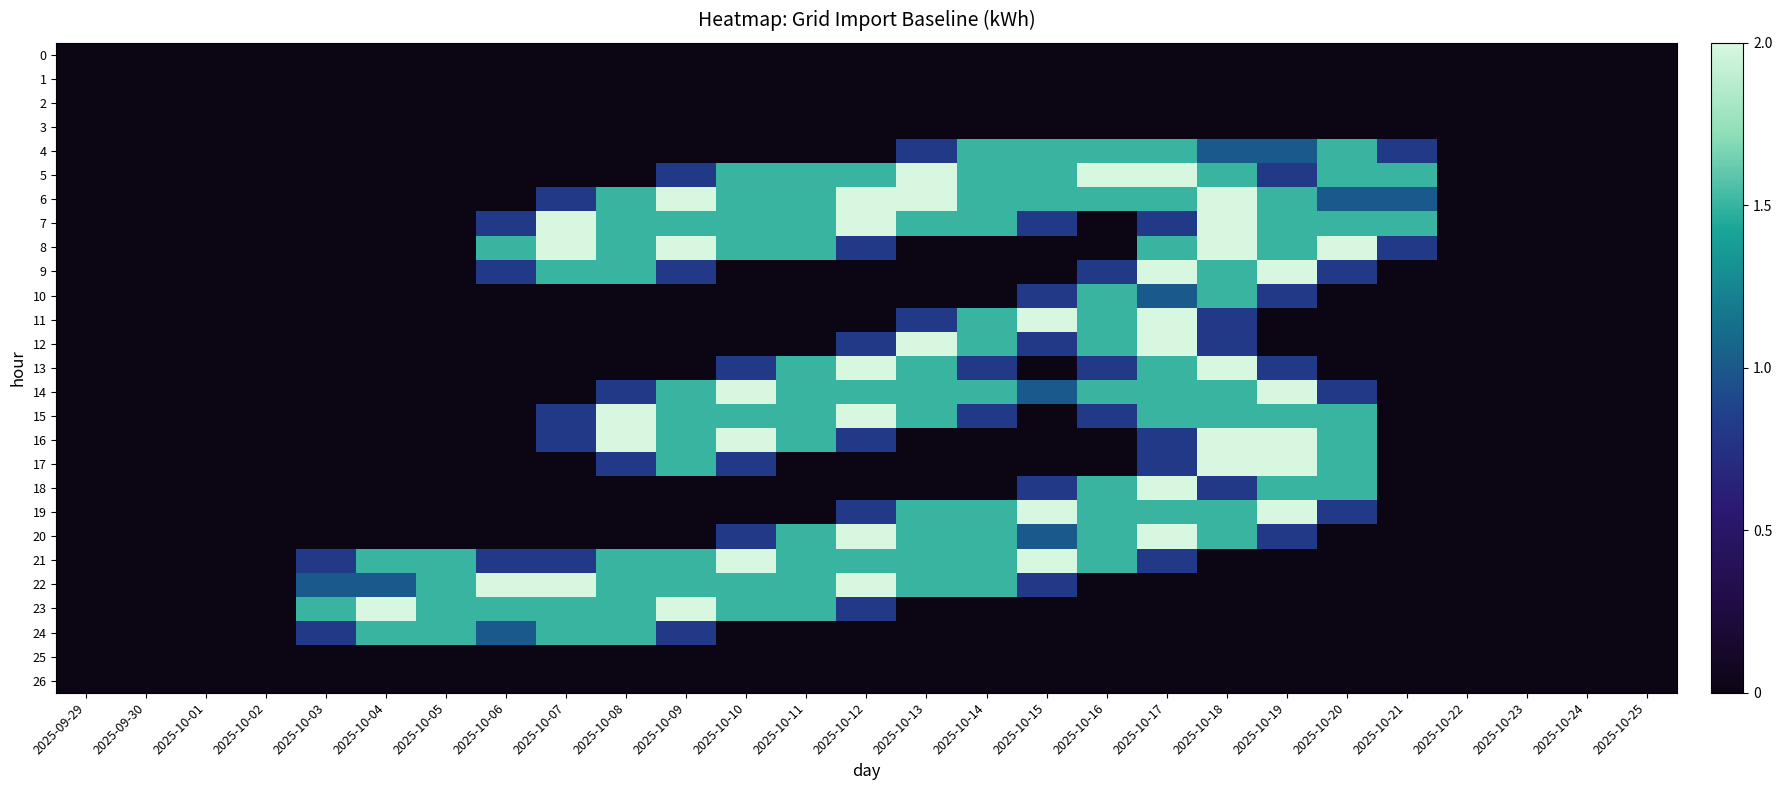

Reading left to right, transcribe all the data shown in this chart.

0: 2025-09-29=0.0	2025-09-30=0.0	2025-10-01=0.0	2025-10-02=0.0	2025-10-03=0.0	2025-10-04=0.0	2025-10-05=0.0	2025-10-06=0.0	2025-10-07=0.0	2025-10-08=0.0	2025-10-09=0.0	2025-10-10=0.0	2025-10-11=0.0	2025-10-12=0.0	2025-10-13=0.0	2025-10-14=0.0	2025-10-15=0.0	2025-10-16=0.0	2025-10-17=0.0	2025-10-18=0.0	2025-10-19=0.0	2025-10-20=0.0	2025-10-21=0.0	2025-10-22=0.0	2025-10-23=0.0	2025-10-24=0.0	2025-10-25=0.0
1: 2025-09-29=0.0	2025-09-30=0.0	2025-10-01=0.0	2025-10-02=0.0	2025-10-03=0.0	2025-10-04=0.0	2025-10-05=0.0	2025-10-06=0.0	2025-10-07=0.0	2025-10-08=0.0	2025-10-09=0.0	2025-10-10=0.0	2025-10-11=0.0	2025-10-12=0.0	2025-10-13=0.0	2025-10-14=0.0	2025-10-15=0.0	2025-10-16=0.0	2025-10-17=0.0	2025-10-18=0.0	2025-10-19=0.0	2025-10-20=0.0	2025-10-21=0.0	2025-10-22=0.0	2025-10-23=0.0	2025-10-24=0.0	2025-10-25=0.0
2: 2025-09-29=0.0	2025-09-30=0.0	2025-10-01=0.0	2025-10-02=0.0	2025-10-03=0.0	2025-10-04=0.0	2025-10-05=0.0	2025-10-06=0.0	2025-10-07=0.0	2025-10-08=0.0	2025-10-09=0.0	2025-10-10=0.0	2025-10-11=0.0	2025-10-12=0.0	2025-10-13=0.0	2025-10-14=0.0	2025-10-15=0.0	2025-10-16=0.0	2025-10-17=0.0	2025-10-18=0.0	2025-10-19=0.0	2025-10-20=0.0	2025-10-21=0.0	2025-10-22=0.0	2025-10-23=0.0	2025-10-24=0.0	2025-10-25=0.0
3: 2025-09-29=0.0	2025-09-30=0.0	2025-10-01=0.0	2025-10-02=0.0	2025-10-03=0.0	2025-10-04=0.0	2025-10-05=0.0	2025-10-06=0.0	2025-10-07=0.0	2025-10-08=0.0	2025-10-09=0.0	2025-10-10=0.0	2025-10-11=0.0	2025-10-12=0.0	2025-10-13=0.0	2025-10-14=0.0	2025-10-15=0.0	2025-10-16=0.0	2025-10-17=0.0	2025-10-18=0.0	2025-10-19=0.0	2025-10-20=0.0	2025-10-21=0.0	2025-10-22=0.0	2025-10-23=0.0	2025-10-24=0.0	2025-10-25=0.0
4: 2025-09-29=0.0	2025-09-30=0.0	2025-10-01=0.0	2025-10-02=0.0	2025-10-03=0.0	2025-10-04=0.0	2025-10-05=0.0	2025-10-06=0.0	2025-10-07=0.0	2025-10-08=0.0	2025-10-09=0.0	2025-10-10=0.0	2025-10-11=0.0	2025-10-12=0.0	2025-10-13=0.8	2025-10-14=1.5	2025-10-15=1.5	2025-10-16=1.5	2025-10-17=1.5	2025-10-18=1.0	2025-10-19=1.0	2025-10-20=1.5	2025-10-21=0.8	2025-10-22=0.0	2025-10-23=0.0	2025-10-24=0.0	2025-10-25=0.0
5: 2025-09-29=0.0	2025-09-30=0.0	2025-10-01=0.0	2025-10-02=0.0	2025-10-03=0.0	2025-10-04=0.0	2025-10-05=0.0	2025-10-06=0.0	2025-10-07=0.0	2025-10-08=0.0	2025-10-09=0.8	2025-10-10=1.5	2025-10-11=1.5	2025-10-12=1.5	2025-10-13=2.0	2025-10-14=1.5	2025-10-15=1.5	2025-10-16=2.0	2025-10-17=2.0	2025-10-18=1.5	2025-10-19=0.8	2025-10-20=1.5	2025-10-21=1.5	2025-10-22=0.0	2025-10-23=0.0	2025-10-24=0.0	2025-10-25=0.0
6: 2025-09-29=0.0	2025-09-30=0.0	2025-10-01=0.0	2025-10-02=0.0	2025-10-03=0.0	2025-10-04=0.0	2025-10-05=0.0	2025-10-06=0.0	2025-10-07=0.8	2025-10-08=1.5	2025-10-09=2.0	2025-10-10=1.5	2025-10-11=1.5	2025-10-12=2.0	2025-10-13=2.0	2025-10-14=1.5	2025-10-15=1.5	2025-10-16=1.5	2025-10-17=1.5	2025-10-18=2.0	2025-10-19=1.5	2025-10-20=1.0	2025-10-21=1.0	2025-10-22=0.0	2025-10-23=0.0	2025-10-24=0.0	2025-10-25=0.0
7: 2025-09-29=0.0	2025-09-30=0.0	2025-10-01=0.0	2025-10-02=0.0	2025-10-03=0.0	2025-10-04=0.0	2025-10-05=0.0	2025-10-06=0.8	2025-10-07=2.0	2025-10-08=1.5	2025-10-09=1.5	2025-10-10=1.5	2025-10-11=1.5	2025-10-12=2.0	2025-10-13=1.5	2025-10-14=1.5	2025-10-15=0.8	2025-10-16=0.0	2025-10-17=0.8	2025-10-18=2.0	2025-10-19=1.5	2025-10-20=1.5	2025-10-21=1.5	2025-10-22=0.0	2025-10-23=0.0	2025-10-24=0.0	2025-10-25=0.0
8: 2025-09-29=0.0	2025-09-30=0.0	2025-10-01=0.0	2025-10-02=0.0	2025-10-03=0.0	2025-10-04=0.0	2025-10-05=0.0	2025-10-06=1.5	2025-10-07=2.0	2025-10-08=1.5	2025-10-09=2.0	2025-10-10=1.5	2025-10-11=1.5	2025-10-12=0.8	2025-10-13=0.0	2025-10-14=0.0	2025-10-15=0.0	2025-10-16=0.0	2025-10-17=1.5	2025-10-18=2.0	2025-10-19=1.5	2025-10-20=2.0	2025-10-21=0.8	2025-10-22=0.0	2025-10-23=0.0	2025-10-24=0.0	2025-10-25=0.0
9: 2025-09-29=0.0	2025-09-30=0.0	2025-10-01=0.0	2025-10-02=0.0	2025-10-03=0.0	2025-10-04=0.0	2025-10-05=0.0	2025-10-06=0.8	2025-10-07=1.5	2025-10-08=1.5	2025-10-09=0.8	2025-10-10=0.0	2025-10-11=0.0	2025-10-12=0.0	2025-10-13=0.0	2025-10-14=0.0	2025-10-15=0.0	2025-10-16=0.8	2025-10-17=2.0	2025-10-18=1.5	2025-10-19=2.0	2025-10-20=0.8	2025-10-21=0.0	2025-10-22=0.0	2025-10-23=0.0	2025-10-24=0.0	2025-10-25=0.0
10: 2025-09-29=0.0	2025-09-30=0.0	2025-10-01=0.0	2025-10-02=0.0	2025-10-03=0.0	2025-10-04=0.0	2025-10-05=0.0	2025-10-06=0.0	2025-10-07=0.0	2025-10-08=0.0	2025-10-09=0.0	2025-10-10=0.0	2025-10-11=0.0	2025-10-12=0.0	2025-10-13=0.0	2025-10-14=0.0	2025-10-15=0.8	2025-10-16=1.5	2025-10-17=1.0	2025-10-18=1.5	2025-10-19=0.8	2025-10-20=0.0	2025-10-21=0.0	2025-10-22=0.0	2025-10-23=0.0	2025-10-24=0.0	2025-10-25=0.0
11: 2025-09-29=0.0	2025-09-30=0.0	2025-10-01=0.0	2025-10-02=0.0	2025-10-03=0.0	2025-10-04=0.0	2025-10-05=0.0	2025-10-06=0.0	2025-10-07=0.0	2025-10-08=0.0	2025-10-09=0.0	2025-10-10=0.0	2025-10-11=0.0	2025-10-12=0.0	2025-10-13=0.8	2025-10-14=1.5	2025-10-15=2.0	2025-10-16=1.5	2025-10-17=2.0	2025-10-18=0.8	2025-10-19=0.0	2025-10-20=0.0	2025-10-21=0.0	2025-10-22=0.0	2025-10-23=0.0	2025-10-24=0.0	2025-10-25=0.0
12: 2025-09-29=0.0	2025-09-30=0.0	2025-10-01=0.0	2025-10-02=0.0	2025-10-03=0.0	2025-10-04=0.0	2025-10-05=0.0	2025-10-06=0.0	2025-10-07=0.0	2025-10-08=0.0	2025-10-09=0.0	2025-10-10=0.0	2025-10-11=0.0	2025-10-12=0.8	2025-10-13=2.0	2025-10-14=1.5	2025-10-15=0.8	2025-10-16=1.5	2025-10-17=2.0	2025-10-18=0.8	2025-10-19=0.0	2025-10-20=0.0	2025-10-21=0.0	2025-10-22=0.0	2025-10-23=0.0	2025-10-24=0.0	2025-10-25=0.0
13: 2025-09-29=0.0	2025-09-30=0.0	2025-10-01=0.0	2025-10-02=0.0	2025-10-03=0.0	2025-10-04=0.0	2025-10-05=0.0	2025-10-06=0.0	2025-10-07=0.0	2025-10-08=0.0	2025-10-09=0.0	2025-10-10=0.8	2025-10-11=1.5	2025-10-12=2.0	2025-10-13=1.5	2025-10-14=0.8	2025-10-15=0.0	2025-10-16=0.8	2025-10-17=1.5	2025-10-18=2.0	2025-10-19=0.8	2025-10-20=0.0	2025-10-21=0.0	2025-10-22=0.0	2025-10-23=0.0	2025-10-24=0.0	2025-10-25=0.0
14: 2025-09-29=0.0	2025-09-30=0.0	2025-10-01=0.0	2025-10-02=0.0	2025-10-03=0.0	2025-10-04=0.0	2025-10-05=0.0	2025-10-06=0.0	2025-10-07=0.0	2025-10-08=0.8	2025-10-09=1.5	2025-10-10=2.0	2025-10-11=1.5	2025-10-12=1.5	2025-10-13=1.5	2025-10-14=1.5	2025-10-15=1.0	2025-10-16=1.5	2025-10-17=1.5	2025-10-18=1.5	2025-10-19=2.0	2025-10-20=0.8	2025-10-21=0.0	2025-10-22=0.0	2025-10-23=0.0	2025-10-24=0.0	2025-10-25=0.0
15: 2025-09-29=0.0	2025-09-30=0.0	2025-10-01=0.0	2025-10-02=0.0	2025-10-03=0.0	2025-10-04=0.0	2025-10-05=0.0	2025-10-06=0.0	2025-10-07=0.8	2025-10-08=2.0	2025-10-09=1.5	2025-10-10=1.5	2025-10-11=1.5	2025-10-12=2.0	2025-10-13=1.5	2025-10-14=0.8	2025-10-15=0.0	2025-10-16=0.8	2025-10-17=1.5	2025-10-18=1.5	2025-10-19=1.5	2025-10-20=1.5	2025-10-21=0.0	2025-10-22=0.0	2025-10-23=0.0	2025-10-24=0.0	2025-10-25=0.0
16: 2025-09-29=0.0	2025-09-30=0.0	2025-10-01=0.0	2025-10-02=0.0	2025-10-03=0.0	2025-10-04=0.0	2025-10-05=0.0	2025-10-06=0.0	2025-10-07=0.8	2025-10-08=2.0	2025-10-09=1.5	2025-10-10=2.0	2025-10-11=1.5	2025-10-12=0.8	2025-10-13=0.0	2025-10-14=0.0	2025-10-15=0.0	2025-10-16=0.0	2025-10-17=0.8	2025-10-18=2.0	2025-10-19=2.0	2025-10-20=1.5	2025-10-21=0.0	2025-10-22=0.0	2025-10-23=0.0	2025-10-24=0.0	2025-10-25=0.0
17: 2025-09-29=0.0	2025-09-30=0.0	2025-10-01=0.0	2025-10-02=0.0	2025-10-03=0.0	2025-10-04=0.0	2025-10-05=0.0	2025-10-06=0.0	2025-10-07=0.0	2025-10-08=0.8	2025-10-09=1.5	2025-10-10=0.8	2025-10-11=0.0	2025-10-12=0.0	2025-10-13=0.0	2025-10-14=0.0	2025-10-15=0.0	2025-10-16=0.0	2025-10-17=0.8	2025-10-18=2.0	2025-10-19=2.0	2025-10-20=1.5	2025-10-21=0.0	2025-10-22=0.0	2025-10-23=0.0	2025-10-24=0.0	2025-10-25=0.0
18: 2025-09-29=0.0	2025-09-30=0.0	2025-10-01=0.0	2025-10-02=0.0	2025-10-03=0.0	2025-10-04=0.0	2025-10-05=0.0	2025-10-06=0.0	2025-10-07=0.0	2025-10-08=0.0	2025-10-09=0.0	2025-10-10=0.0	2025-10-11=0.0	2025-10-12=0.0	2025-10-13=0.0	2025-10-14=0.0	2025-10-15=0.8	2025-10-16=1.5	2025-10-17=2.0	2025-10-18=0.8	2025-10-19=1.5	2025-10-20=1.5	2025-10-21=0.0	2025-10-22=0.0	2025-10-23=0.0	2025-10-24=0.0	2025-10-25=0.0
19: 2025-09-29=0.0	2025-09-30=0.0	2025-10-01=0.0	2025-10-02=0.0	2025-10-03=0.0	2025-10-04=0.0	2025-10-05=0.0	2025-10-06=0.0	2025-10-07=0.0	2025-10-08=0.0	2025-10-09=0.0	2025-10-10=0.0	2025-10-11=0.0	2025-10-12=0.8	2025-10-13=1.5	2025-10-14=1.5	2025-10-15=2.0	2025-10-16=1.5	2025-10-17=1.5	2025-10-18=1.5	2025-10-19=2.0	2025-10-20=0.8	2025-10-21=0.0	2025-10-22=0.0	2025-10-23=0.0	2025-10-24=0.0	2025-10-25=0.0
20: 2025-09-29=0.0	2025-09-30=0.0	2025-10-01=0.0	2025-10-02=0.0	2025-10-03=0.0	2025-10-04=0.0	2025-10-05=0.0	2025-10-06=0.0	2025-10-07=0.0	2025-10-08=0.0	2025-10-09=0.0	2025-10-10=0.8	2025-10-11=1.5	2025-10-12=2.0	2025-10-13=1.5	2025-10-14=1.5	2025-10-15=1.0	2025-10-16=1.5	2025-10-17=2.0	2025-10-18=1.5	2025-10-19=0.8	2025-10-20=0.0	2025-10-21=0.0	2025-10-22=0.0	2025-10-23=0.0	2025-10-24=0.0	2025-10-25=0.0
21: 2025-09-29=0.0	2025-09-30=0.0	2025-10-01=0.0	2025-10-02=0.0	2025-10-03=0.8	2025-10-04=1.5	2025-10-05=1.5	2025-10-06=0.8	2025-10-07=0.8	2025-10-08=1.5	2025-10-09=1.5	2025-10-10=2.0	2025-10-11=1.5	2025-10-12=1.5	2025-10-13=1.5	2025-10-14=1.5	2025-10-15=2.0	2025-10-16=1.5	2025-10-17=0.8	2025-10-18=0.0	2025-10-19=0.0	2025-10-20=0.0	2025-10-21=0.0	2025-10-22=0.0	2025-10-23=0.0	2025-10-24=0.0	2025-10-25=0.0
22: 2025-09-29=0.0	2025-09-30=0.0	2025-10-01=0.0	2025-10-02=0.0	2025-10-03=1.0	2025-10-04=1.0	2025-10-05=1.5	2025-10-06=2.0	2025-10-07=2.0	2025-10-08=1.5	2025-10-09=1.5	2025-10-10=1.5	2025-10-11=1.5	2025-10-12=2.0	2025-10-13=1.5	2025-10-14=1.5	2025-10-15=0.8	2025-10-16=0.0	2025-10-17=0.0	2025-10-18=0.0	2025-10-19=0.0	2025-10-20=0.0	2025-10-21=0.0	2025-10-22=0.0	2025-10-23=0.0	2025-10-24=0.0	2025-10-25=0.0
23: 2025-09-29=0.0	2025-09-30=0.0	2025-10-01=0.0	2025-10-02=0.0	2025-10-03=1.5	2025-10-04=2.0	2025-10-05=1.5	2025-10-06=1.5	2025-10-07=1.5	2025-10-08=1.5	2025-10-09=2.0	2025-10-10=1.5	2025-10-11=1.5	2025-10-12=0.8	2025-10-13=0.0	2025-10-14=0.0	2025-10-15=0.0	2025-10-16=0.0	2025-10-17=0.0	2025-10-18=0.0	2025-10-19=0.0	2025-10-20=0.0	2025-10-21=0.0	2025-10-22=0.0	2025-10-23=0.0	2025-10-24=0.0	2025-10-25=0.0
24: 2025-09-29=0.0	2025-09-30=0.0	2025-10-01=0.0	2025-10-02=0.0	2025-10-03=0.8	2025-10-04=1.5	2025-10-05=1.5	2025-10-06=1.0	2025-10-07=1.5	2025-10-08=1.5	2025-10-09=0.8	2025-10-10=0.0	2025-10-11=0.0	2025-10-12=0.0	2025-10-13=0.0	2025-10-14=0.0	2025-10-15=0.0	2025-10-16=0.0	2025-10-17=0.0	2025-10-18=0.0	2025-10-19=0.0	2025-10-20=0.0	2025-10-21=0.0	2025-10-22=0.0	2025-10-23=0.0	2025-10-24=0.0	2025-10-25=0.0
25: 2025-09-29=0.0	2025-09-30=0.0	2025-10-01=0.0	2025-10-02=0.0	2025-10-03=0.0	2025-10-04=0.0	2025-10-05=0.0	2025-10-06=0.0	2025-10-07=0.0	2025-10-08=0.0	2025-10-09=0.0	2025-10-10=0.0	2025-10-11=0.0	2025-10-12=0.0	2025-10-13=0.0	2025-10-14=0.0	2025-10-15=0.0	2025-10-16=0.0	2025-10-17=0.0	2025-10-18=0.0	2025-10-19=0.0	2025-10-20=0.0	2025-10-21=0.0	2025-10-22=0.0	2025-10-23=0.0	2025-10-24=0.0	2025-10-25=0.0
26: 2025-09-29=0.0	2025-09-30=0.0	2025-10-01=0.0	2025-10-02=0.0	2025-10-03=0.0	2025-10-04=0.0	2025-10-05=0.0	2025-10-06=0.0	2025-10-07=0.0	2025-10-08=0.0	2025-10-09=0.0	2025-10-10=0.0	2025-10-11=0.0	2025-10-12=0.0	2025-10-13=0.0	2025-10-14=0.0	2025-10-15=0.0	2025-10-16=0.0	2025-10-17=0.0	2025-10-18=0.0	2025-10-19=0.0	2025-10-20=0.0	2025-10-21=0.0	2025-10-22=0.0	2025-10-23=0.0	2025-10-24=0.0	2025-10-25=0.0